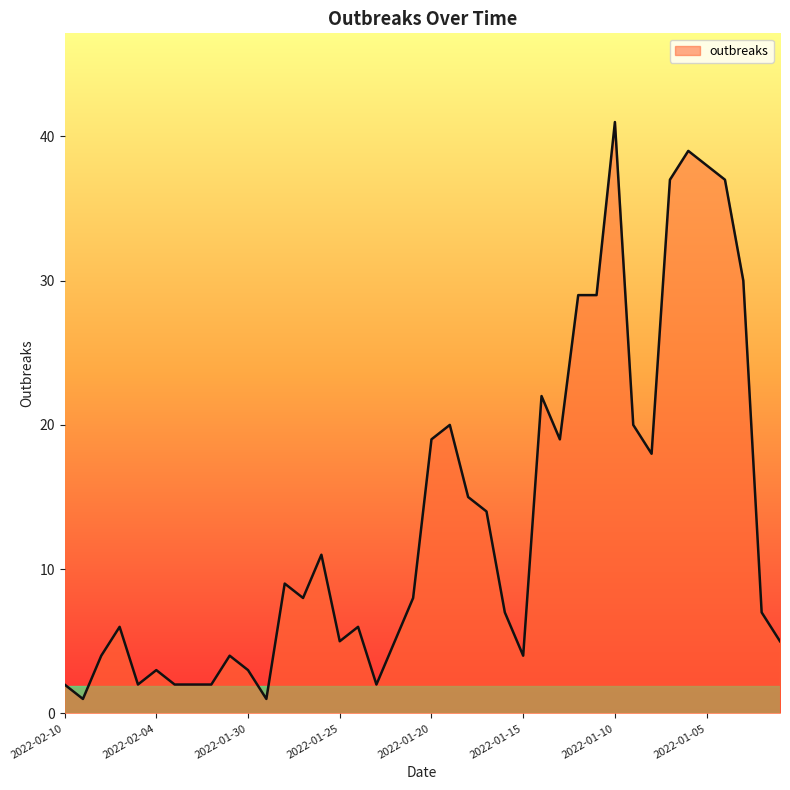

What is the maximum value shown in the chart?

41